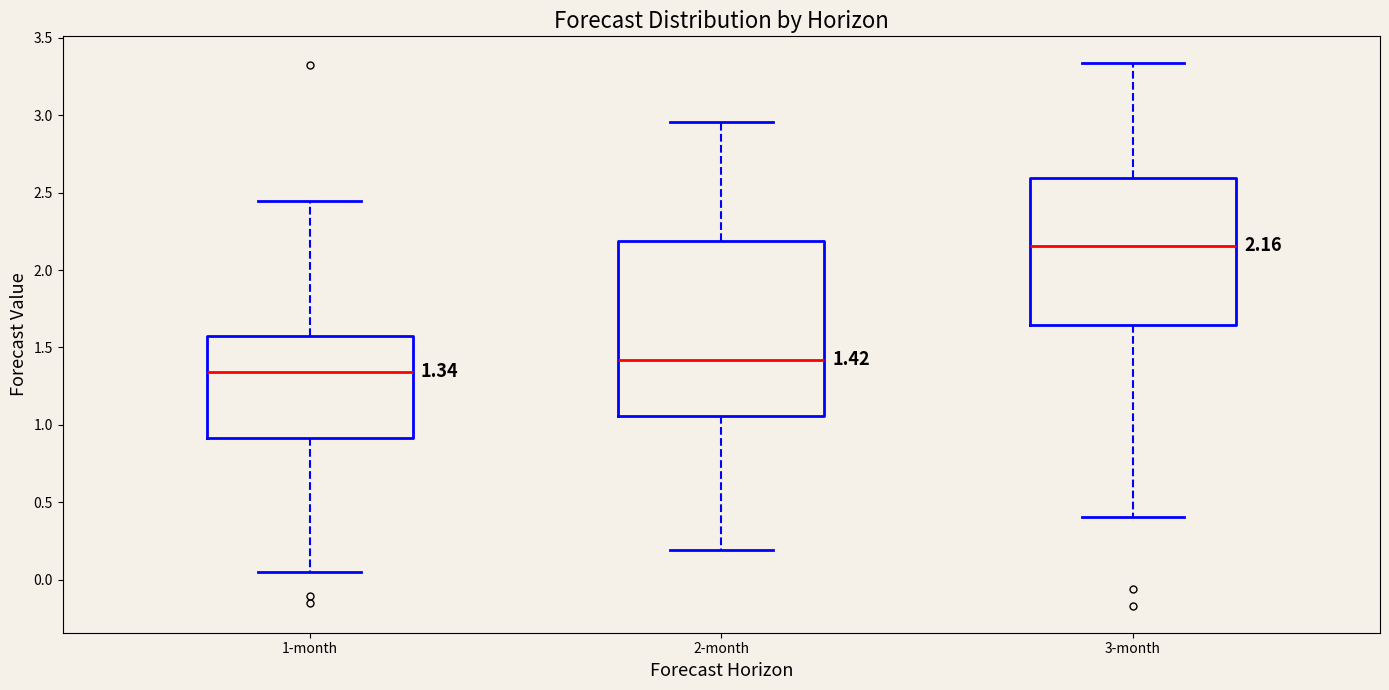

Which box has the lowest median line?

1-month